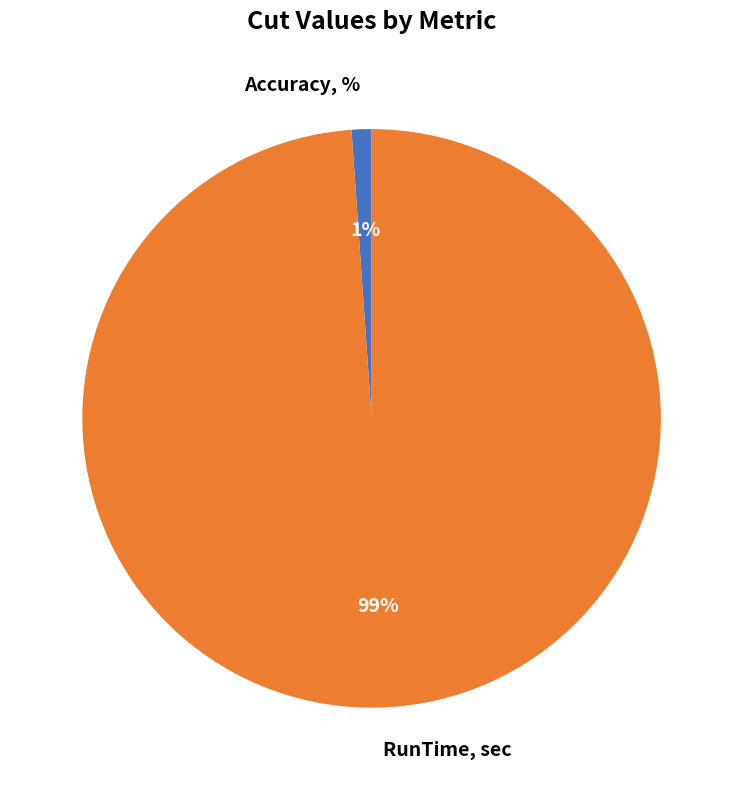

What is the largest slice in the pie chart?

RunTime, sec